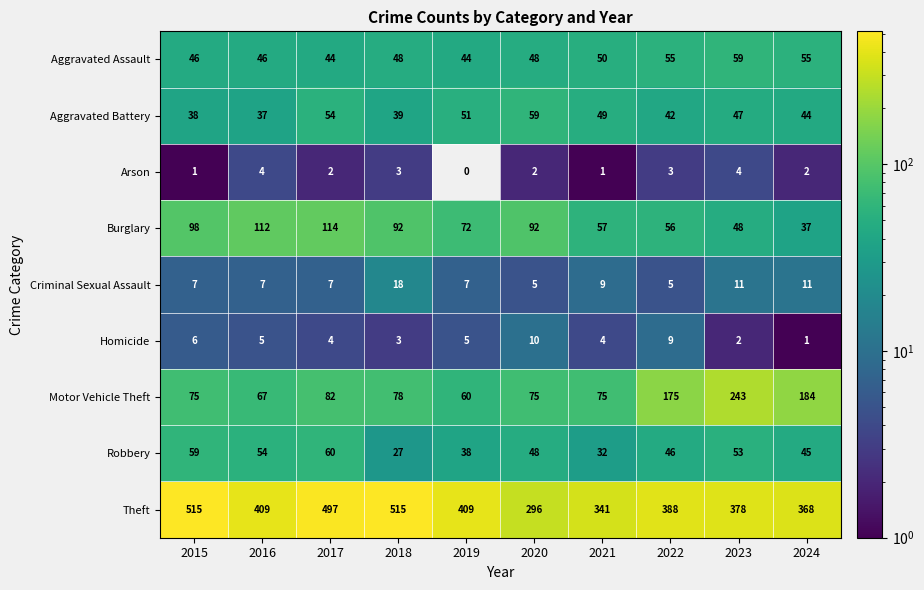

How many values in the Arson series are below 2?

3